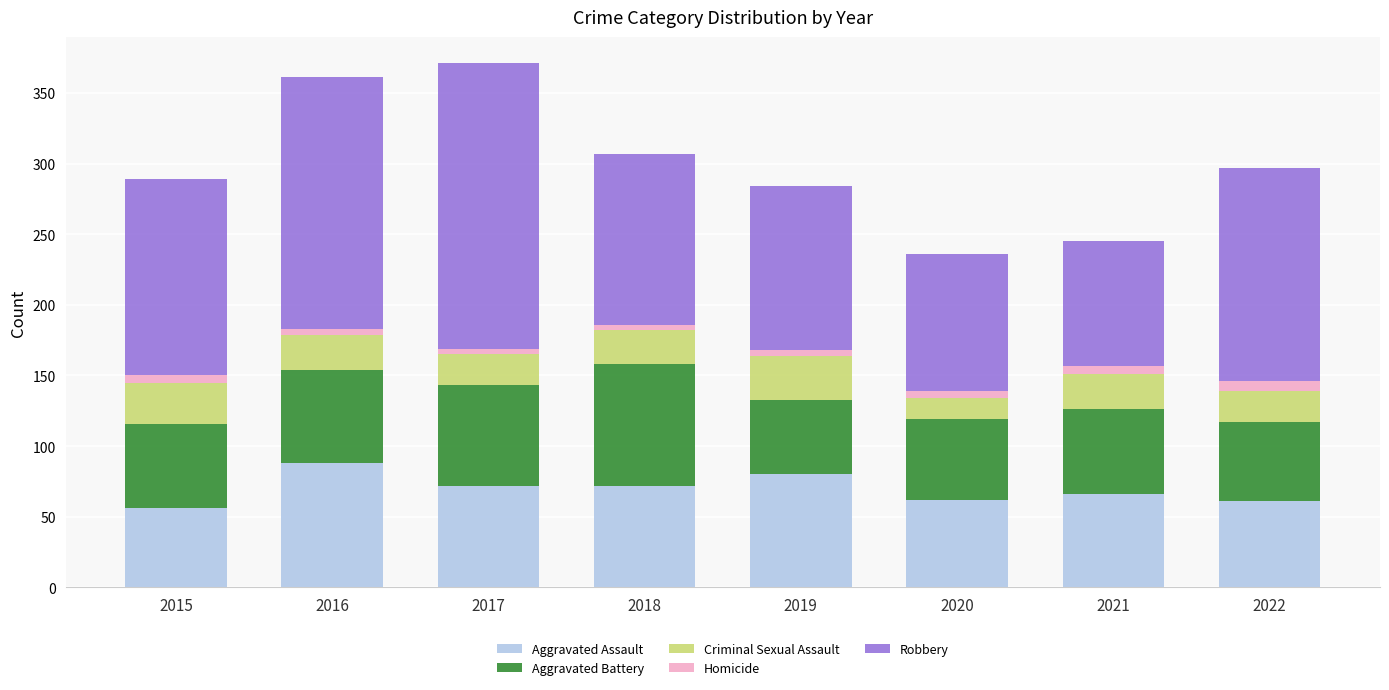

True or false: Aggravated Assault has a value of 88 at 2020.

False